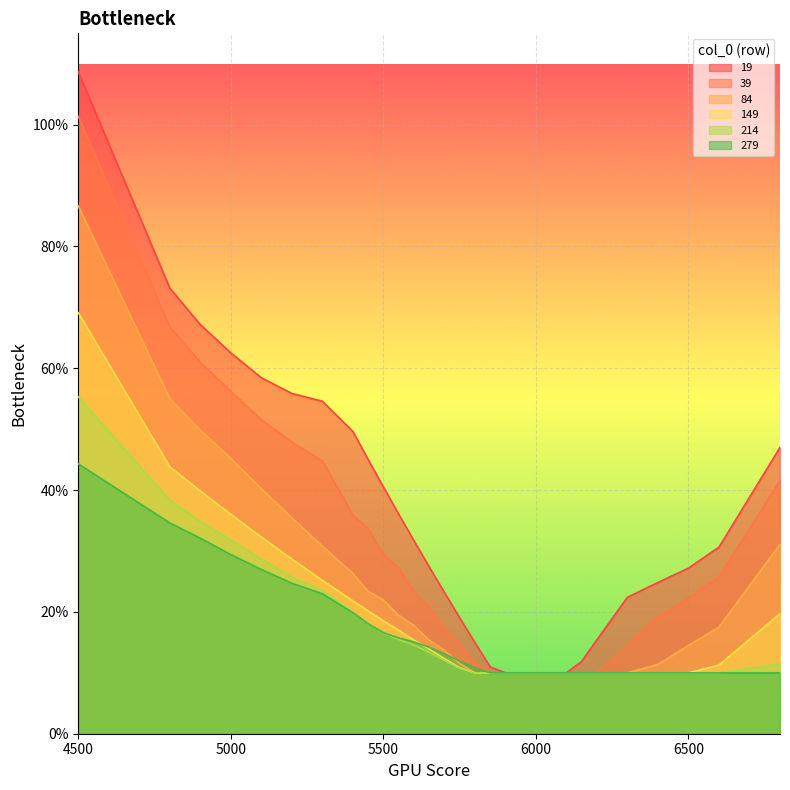

Rank the categories by 39 value from highest to lowest.

4500, 4800, 4900, 5000, 5100, 5200, 5300, 6800, 5400, 5450, 5500, 5550, 6600, 5600, 6500, 5650, 6400, 5700, 5750, 6300, 5800, 5850, 5900, 5950, 6000, 6050, 6100, 6150, 6200